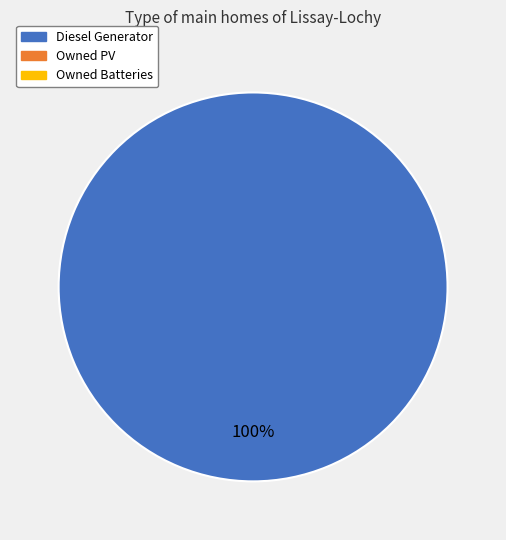

How many segments does this pie chart have?

1